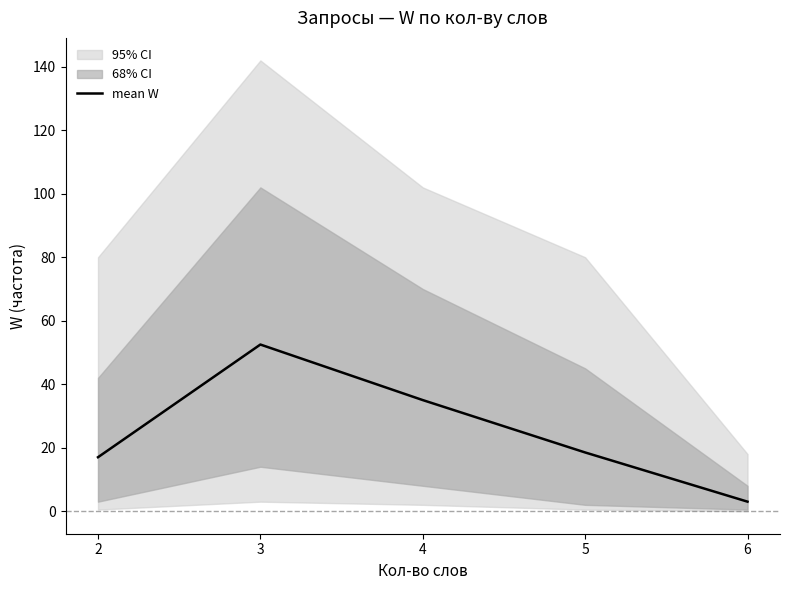

How many lines are shown in the chart?

1